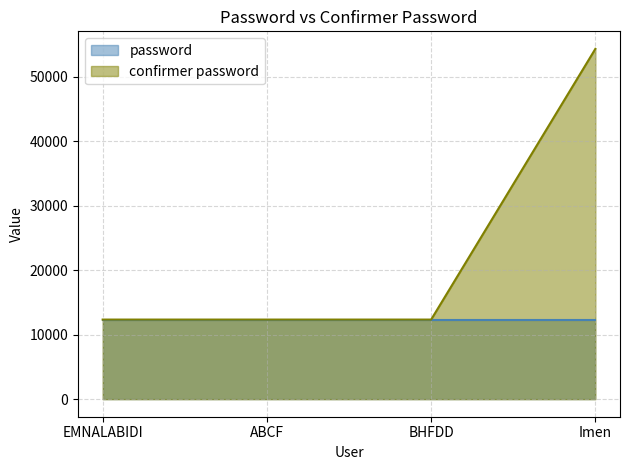

Reading right to left, what are all the values shown in this chart?

54321	12345	12345	12345